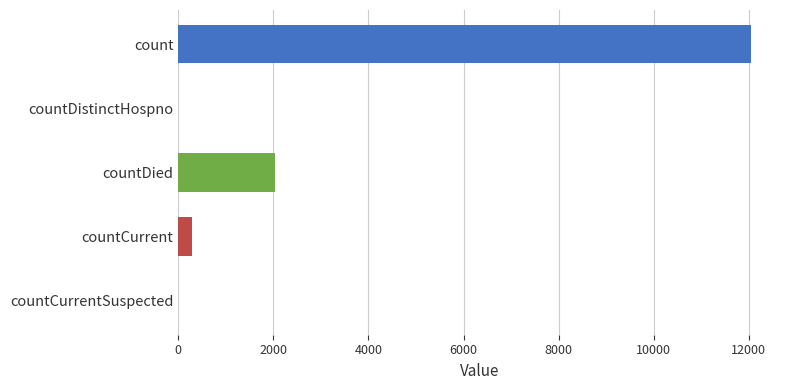

Between countCurrent and countCurrentSuspected, which is larger?

countCurrent